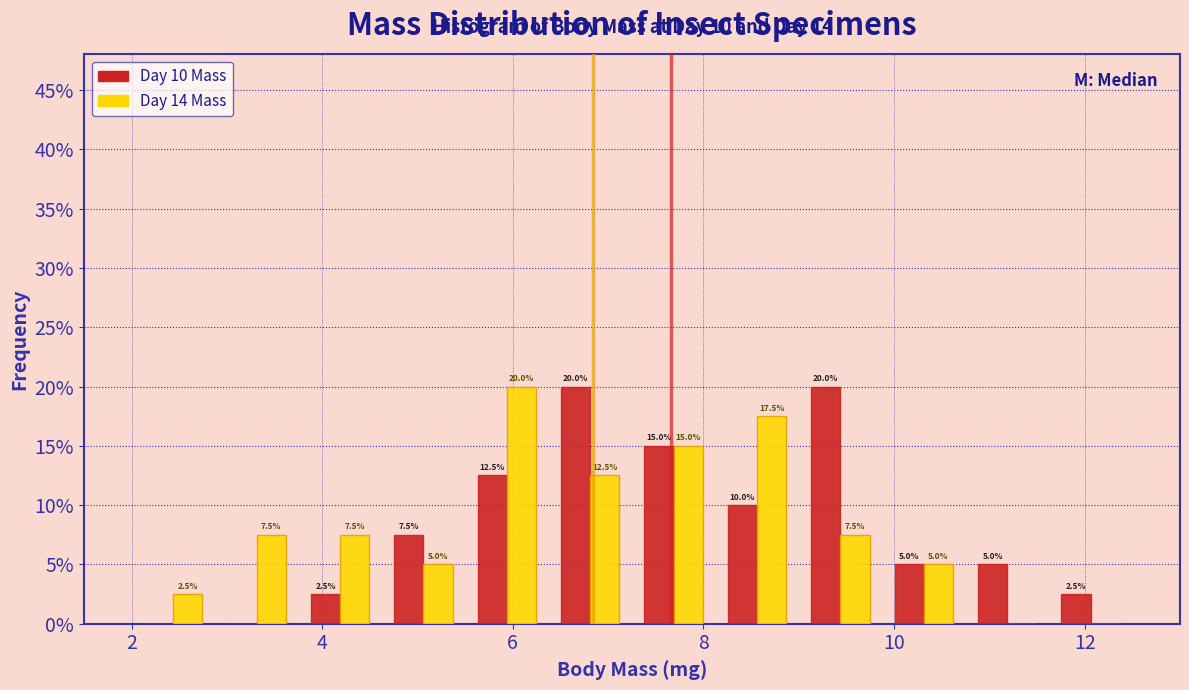

In the Day 14 Mass series, which range on the x-axis has the tallest bar?

5.6 to 6.4